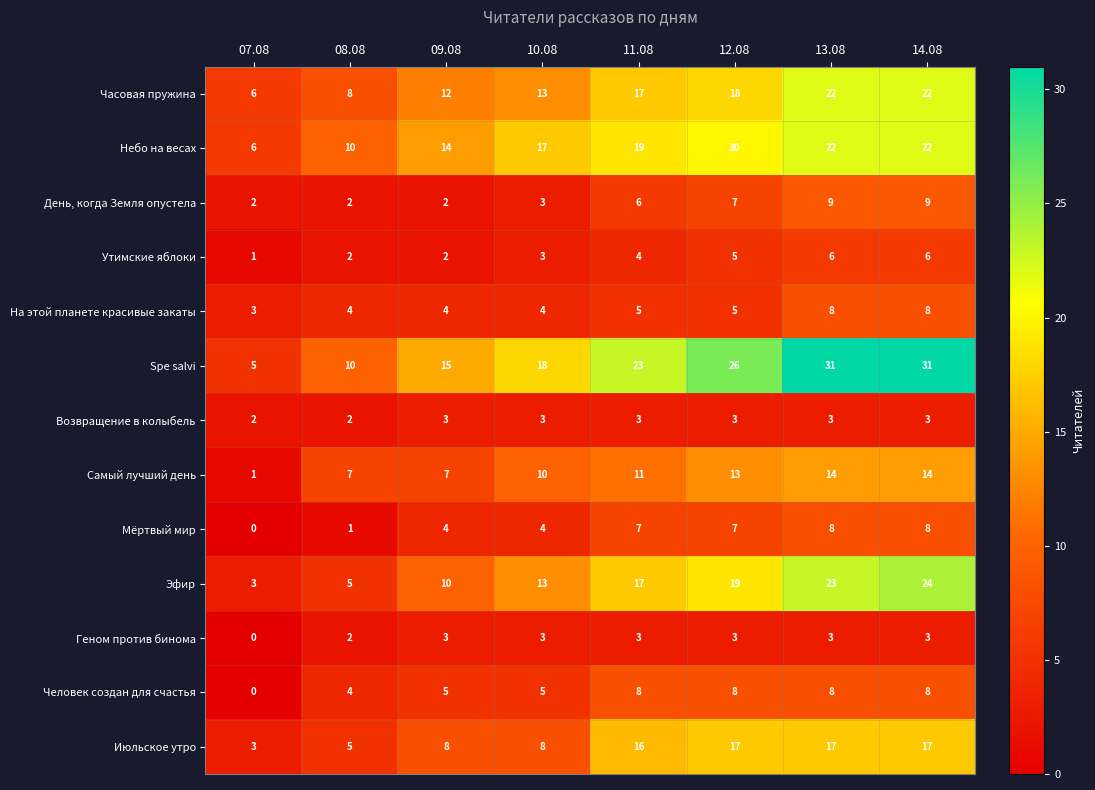

What is the spread (max minus min) of values at 12.08?

23